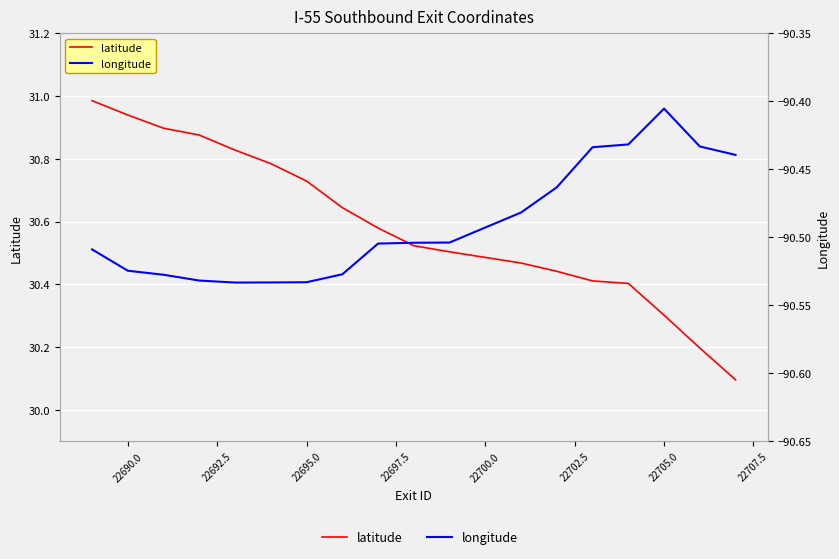

True or false: latitude has more than 0 points higher than both neighbors.

False